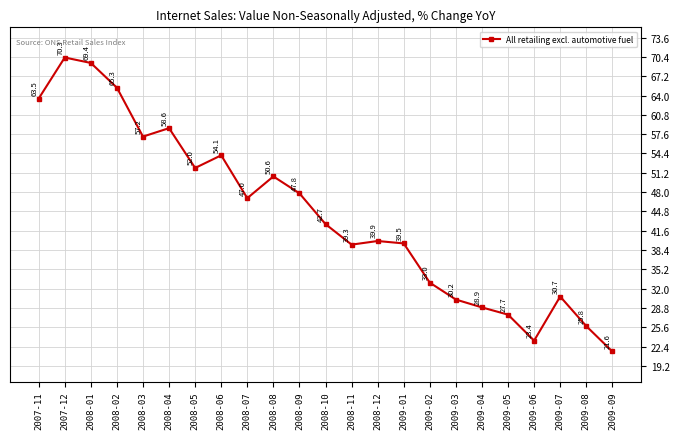

Between 2008-11 and 2007-11, which is larger?

2007-11